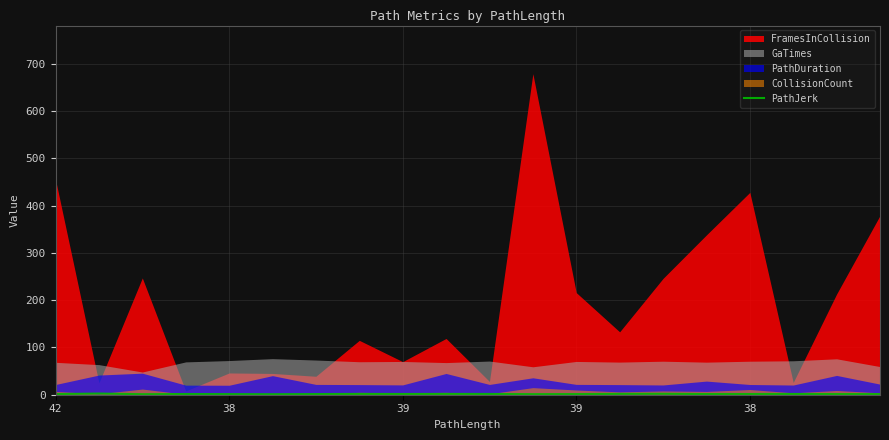

At which category does the chart reach its minimum across all series?

5